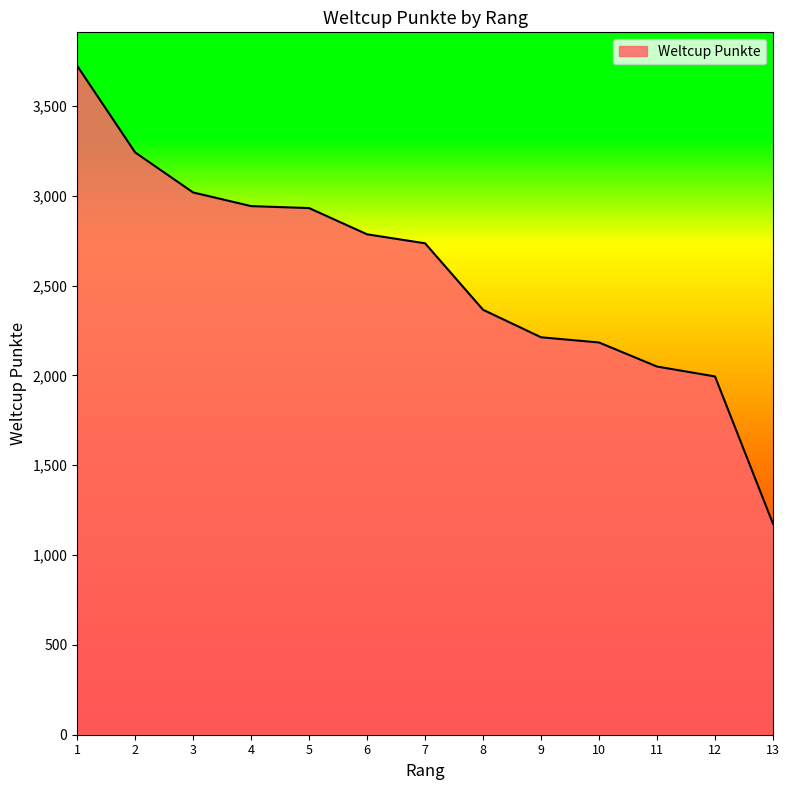

What is the minimum value shown in the chart?

1174